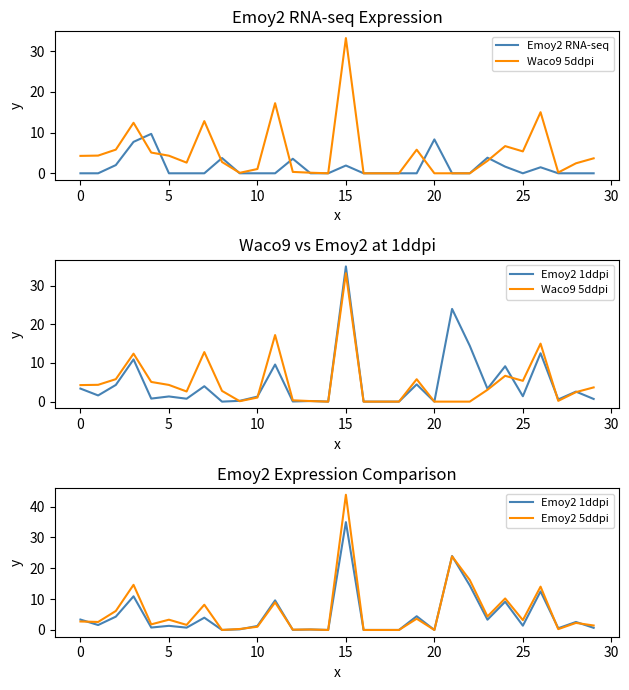

Does the chart display data point markers on the line(s)?

No